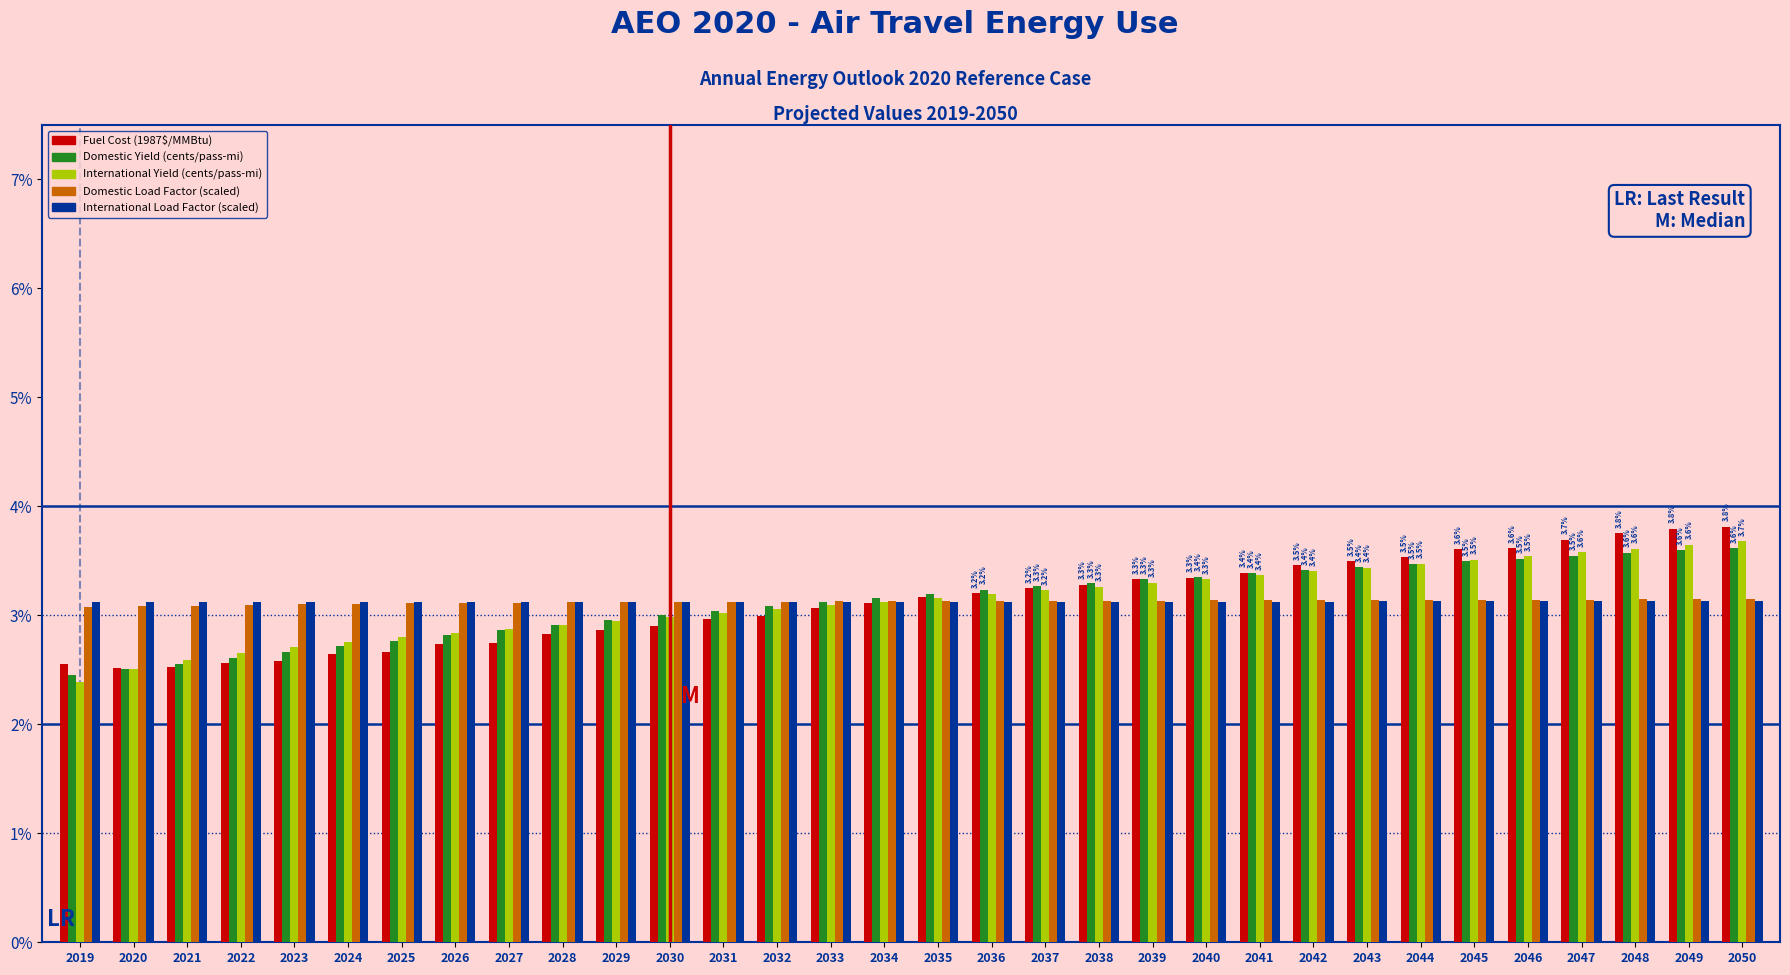

What is the total value across all series at 2026?

14.6